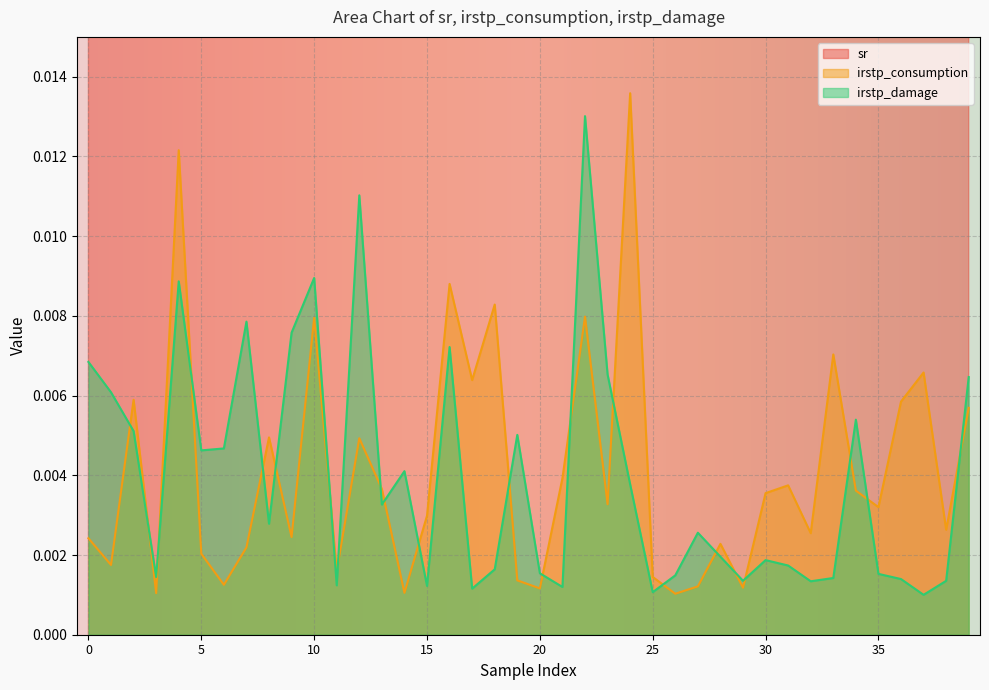

What is the sum of the sr values at 30 and 26?

0.3